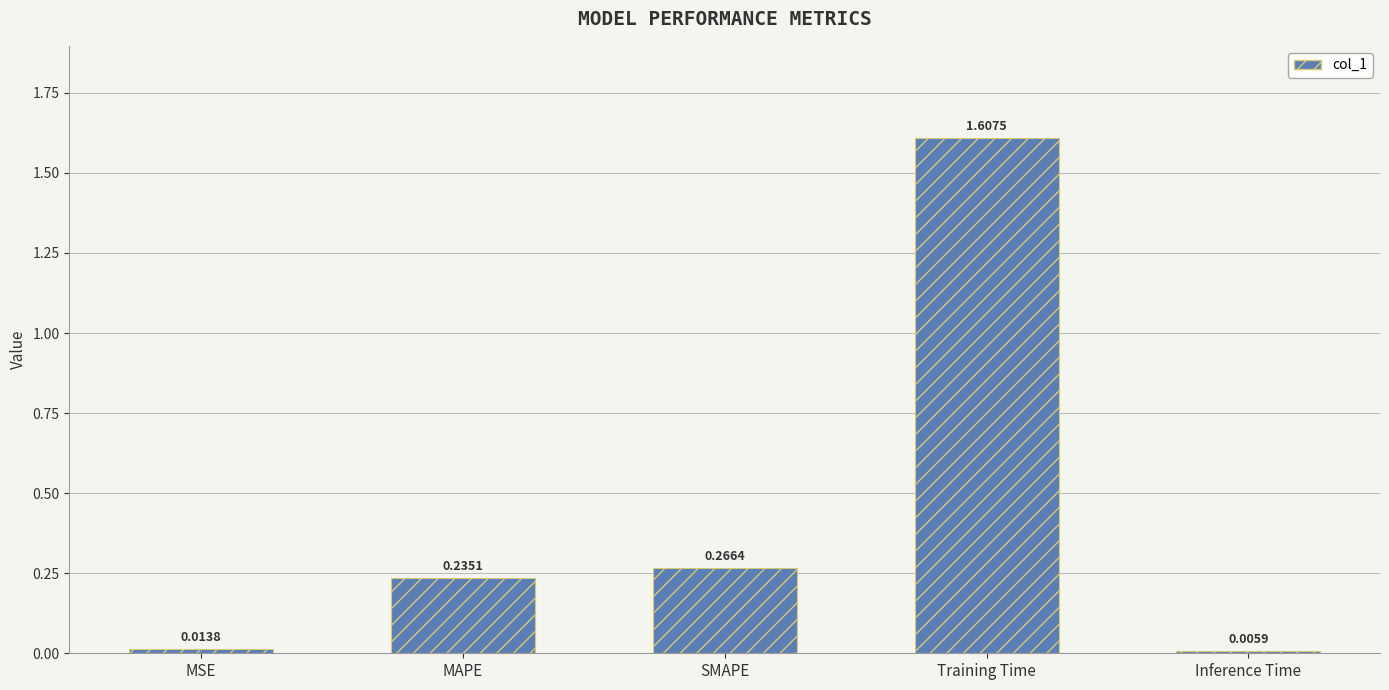

Rank the categories by value from lowest to highest.

Inference Time, MSE, MAPE, SMAPE, Training Time